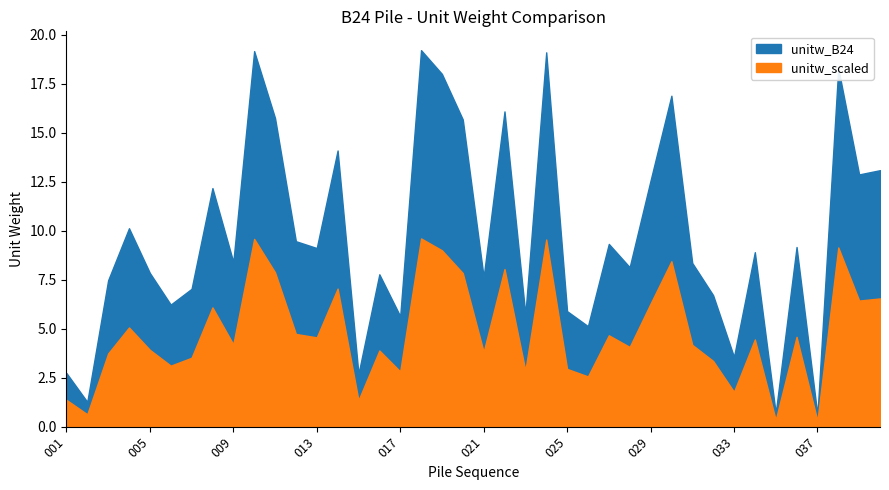

What is the difference between the highest and lowest values at 019?

9.0